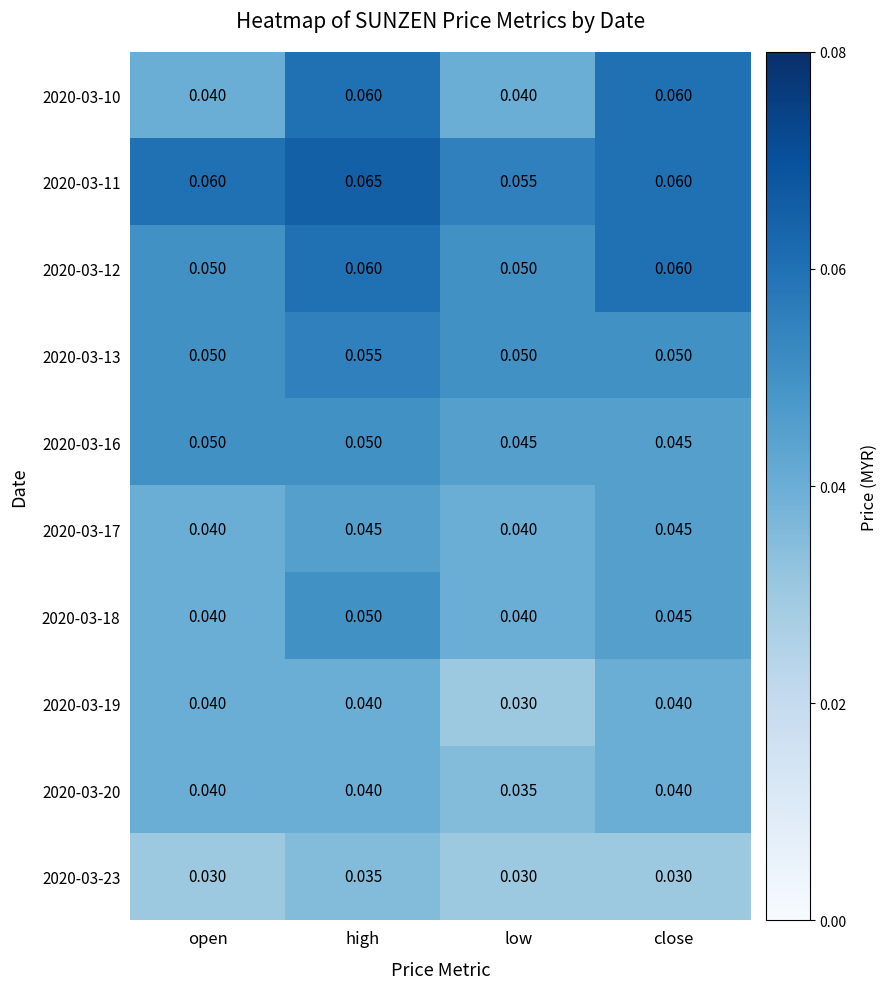

Which category has the highest value in the 2020-03-18 series?

high